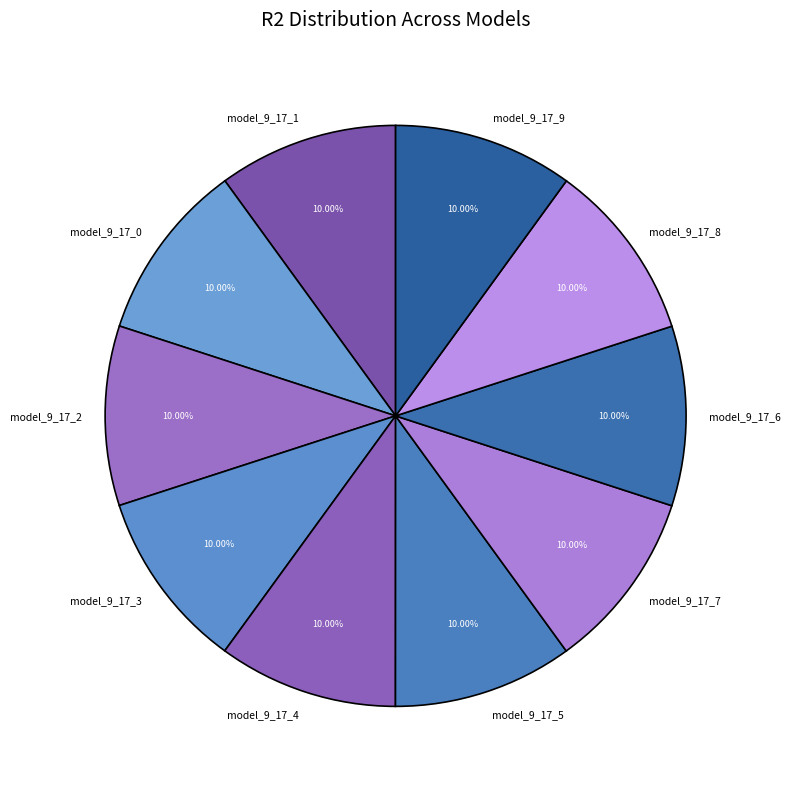

Is model_9_17_1 the majority of the pie?

No